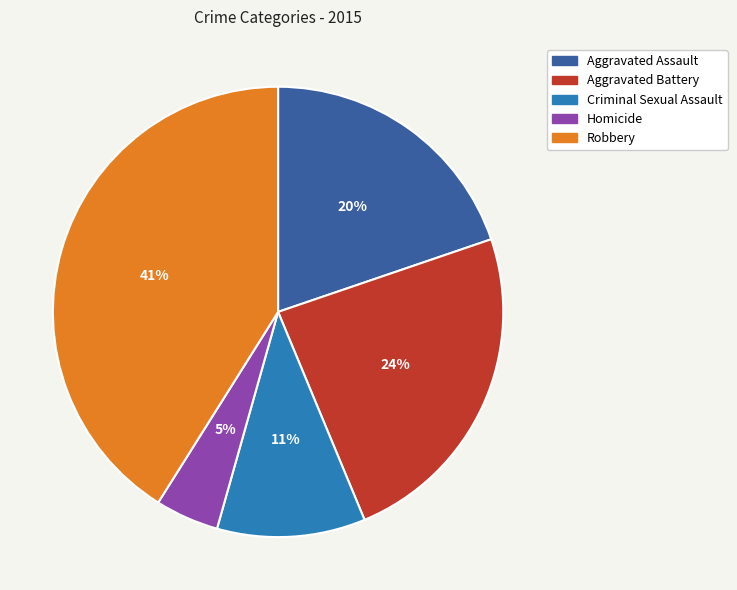

Does Aggravated Battery represent more than half of the total?

No